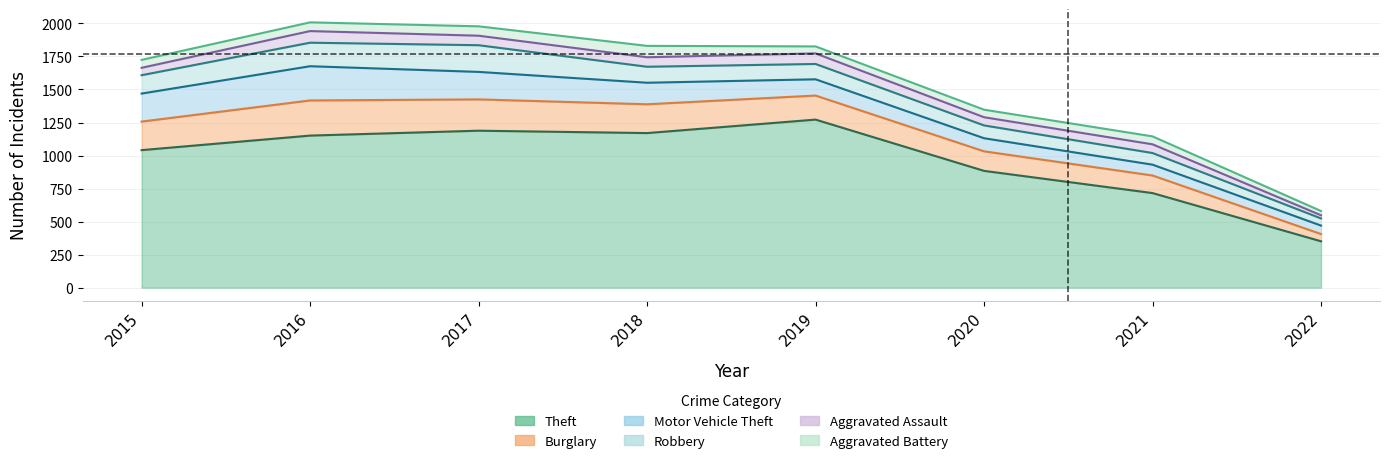

What is the value of the Motor Vehicle Theft point at the 1st from the left?

212